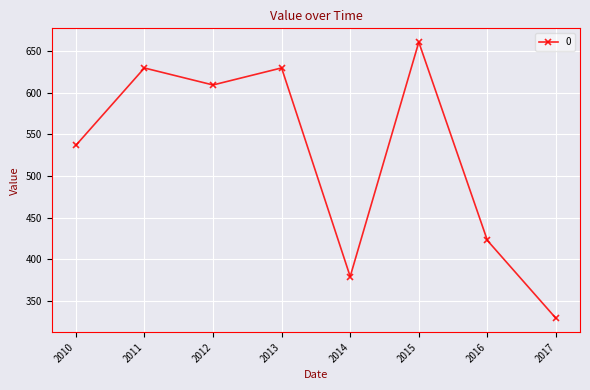

What is the value of the 1st point from the left?

536.6